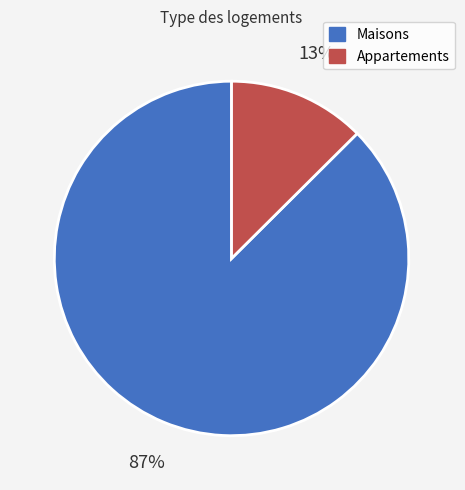

How many slices are in this pie chart?

2